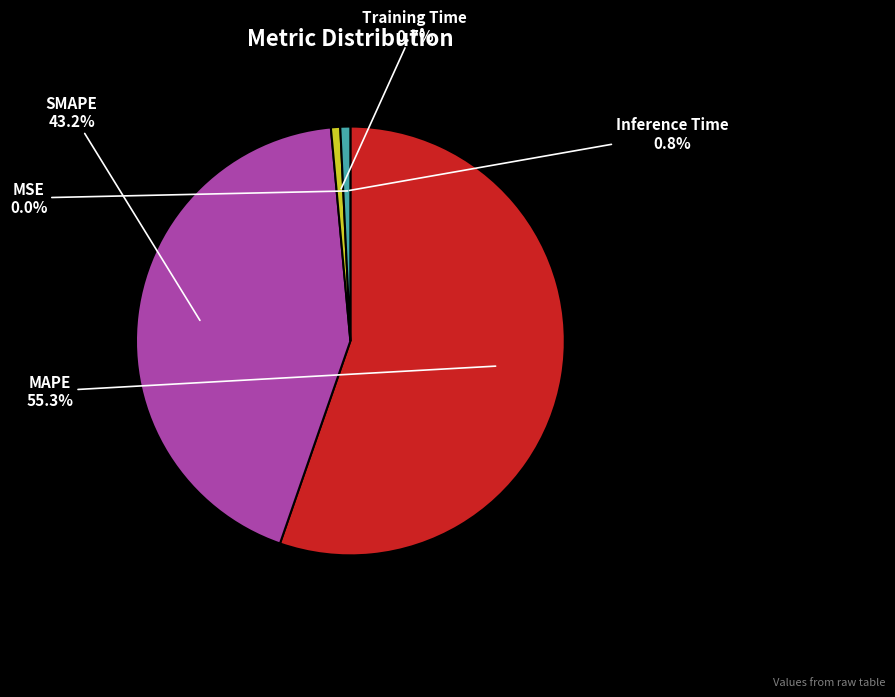

The SMAPE slice represents 43% of the pie. True or false?

True